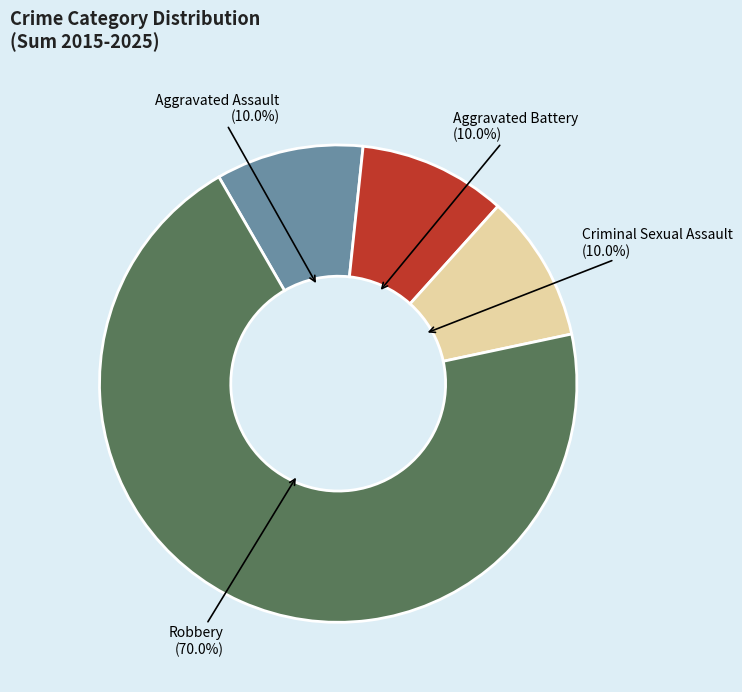

What percentage do Robbery and Aggravated Battery together represent?

80.0%